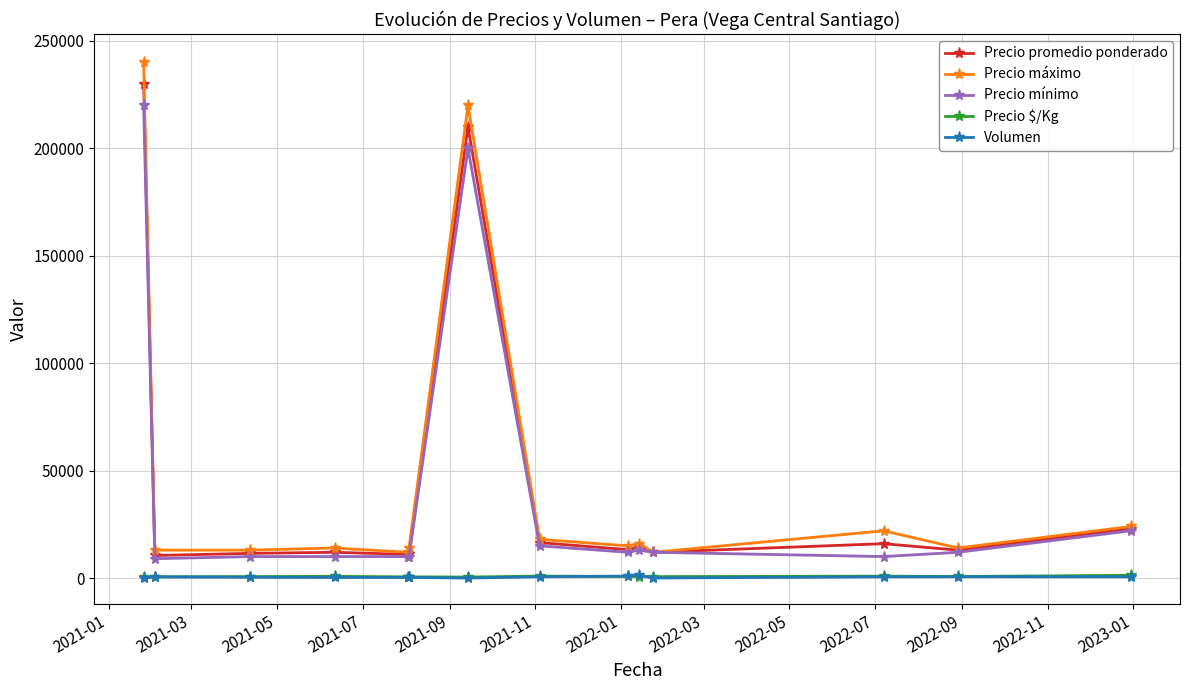

What is the minimum value for Precio máximo?

12000